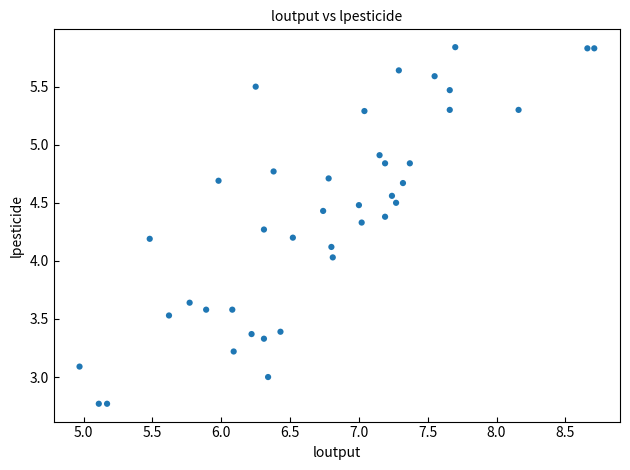

What is the range of X values (max minus min)?

3.7